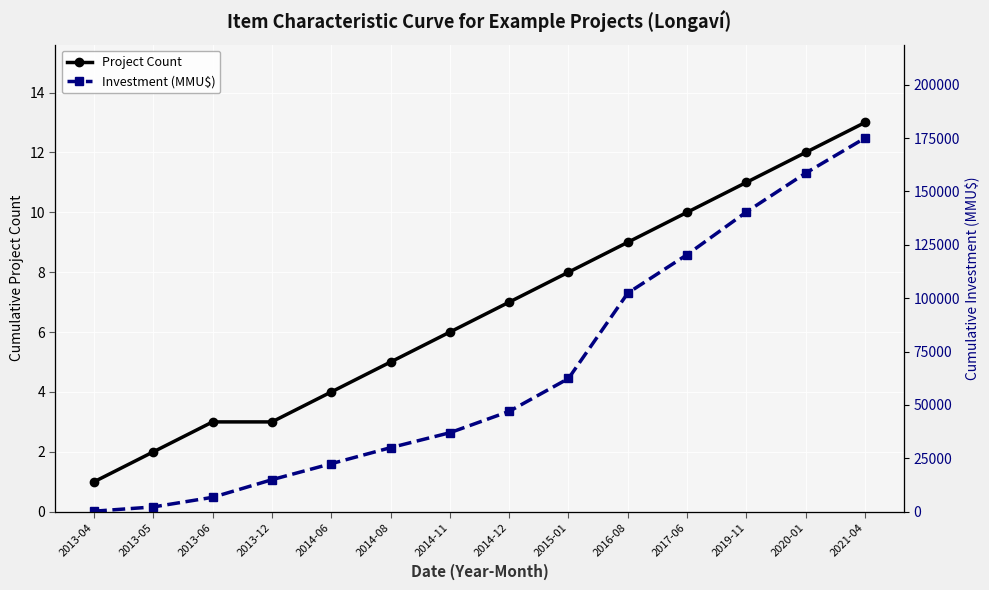

The Investment (MMU$) series shows 102400 at 2016-08. True or false?

True